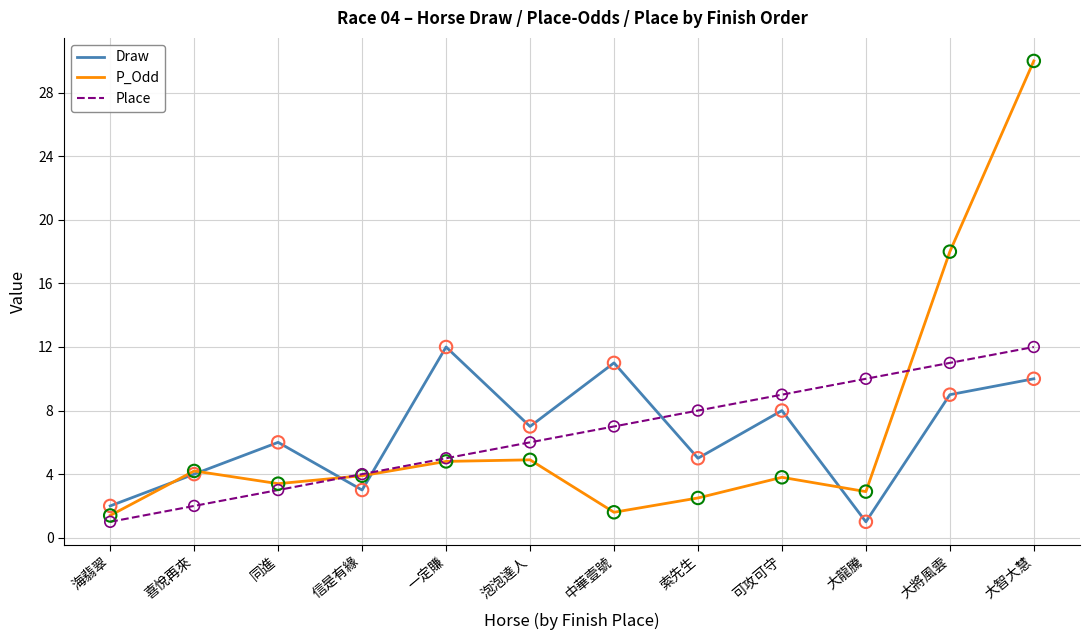

What are all the series names shown in the legend?

Draw, P_Odd, Place